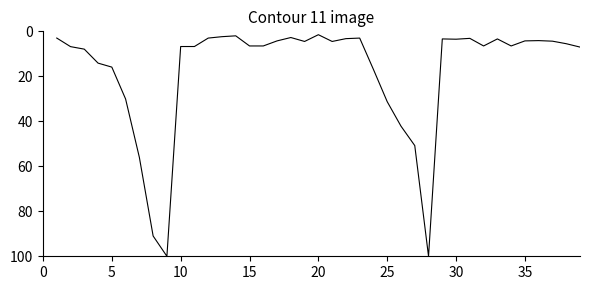

True or false: the data has more than 2 interior local peaks.

True